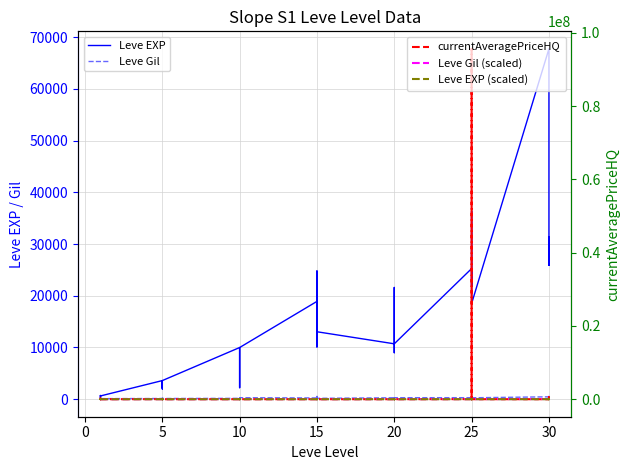

At which category does currentAveragePriceHQ reach its first local valley?

5